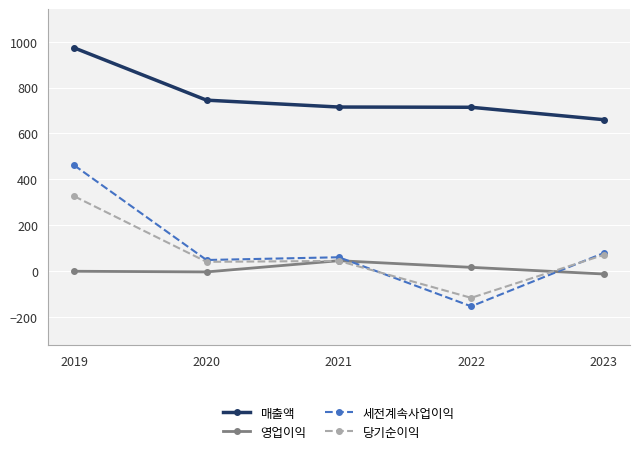

The value of 당기순이익 at 2023 is 70. True or false?

True